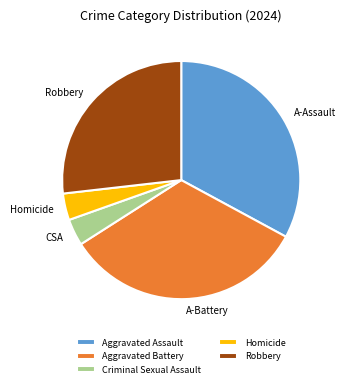

Does any single category account for the majority?

No